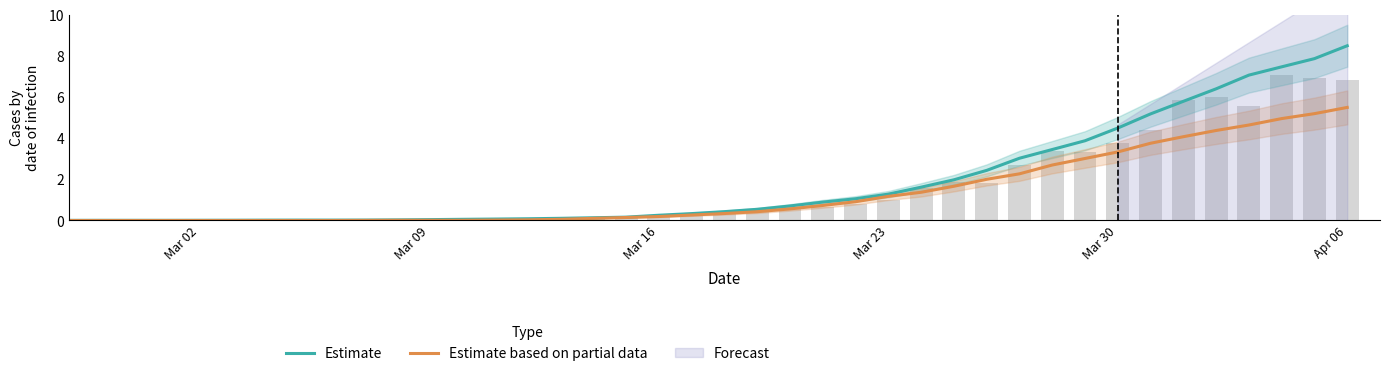

True or false: Estimate has a value of 0.0 at 10.

False